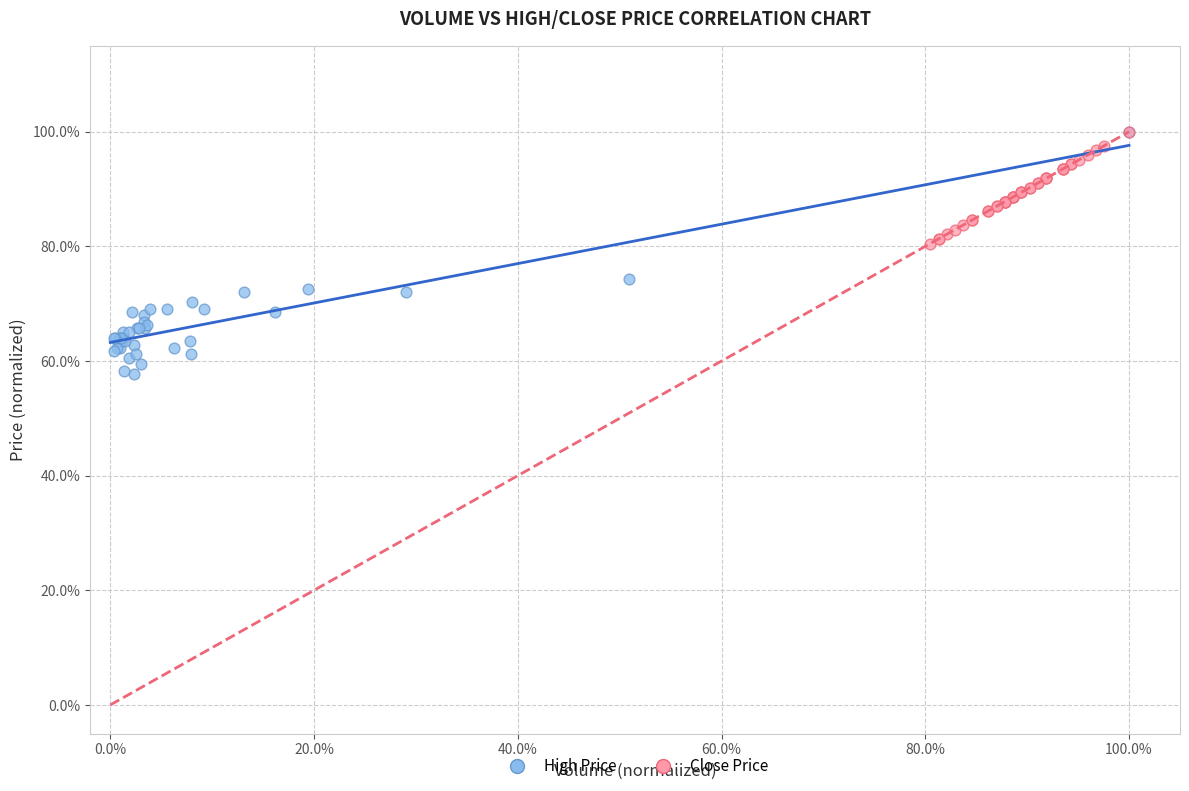

What are all the series names shown in the legend?

High Price, Close Price